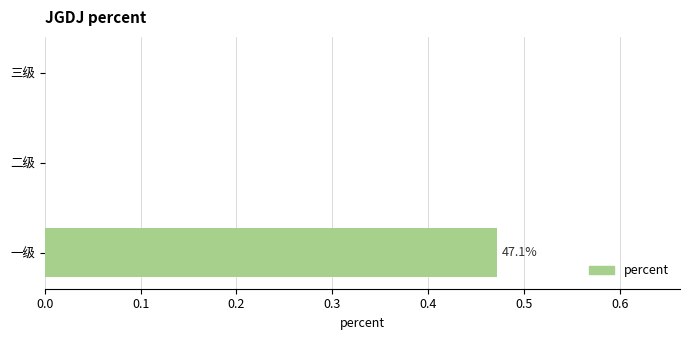

The chart shows a value of 0.0 at 三级. True or false?

True